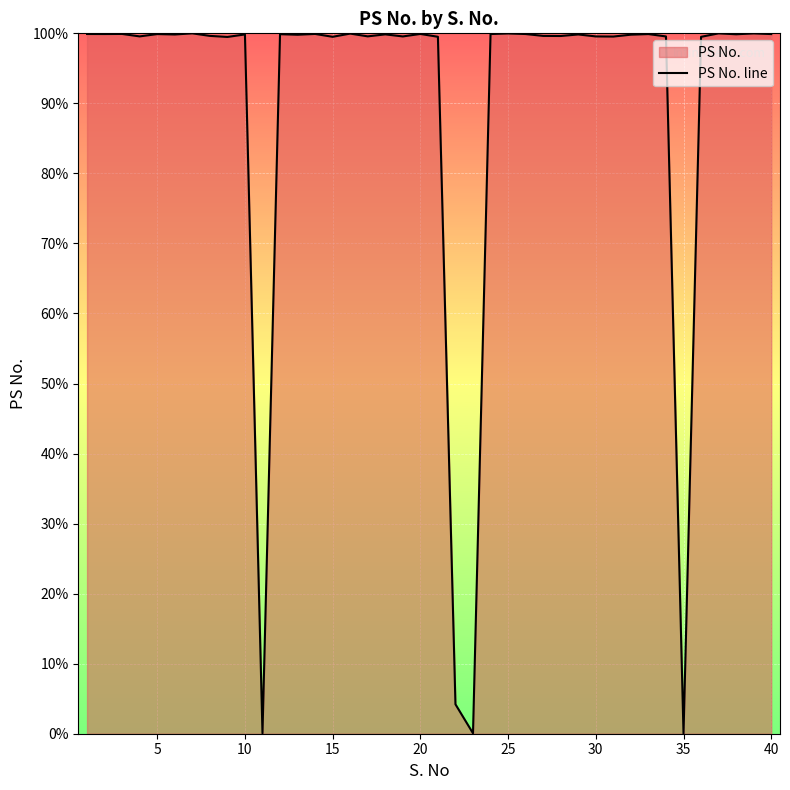

What is the difference between the maximum and minimum values?

100.0